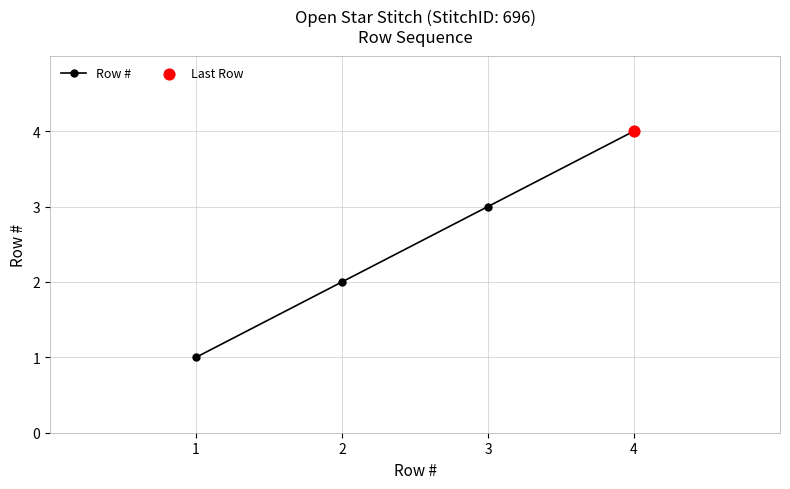

What is the change in value from 1 to 3?

+2